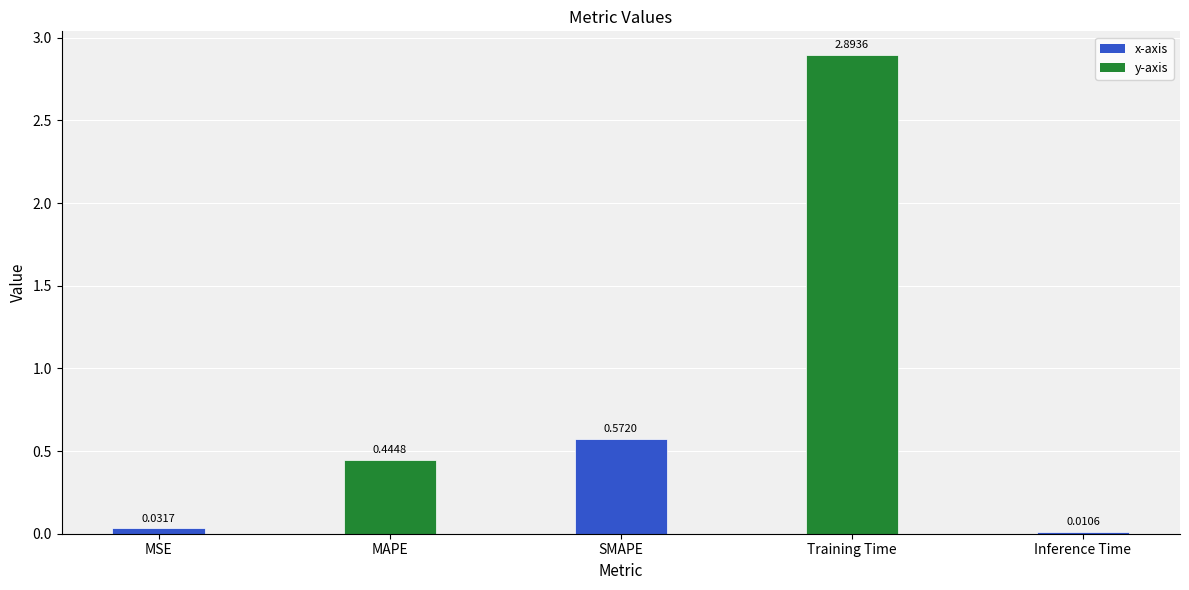

List the labels in order of value, smallest first.

Inference Time, MSE, MAPE, SMAPE, Training Time